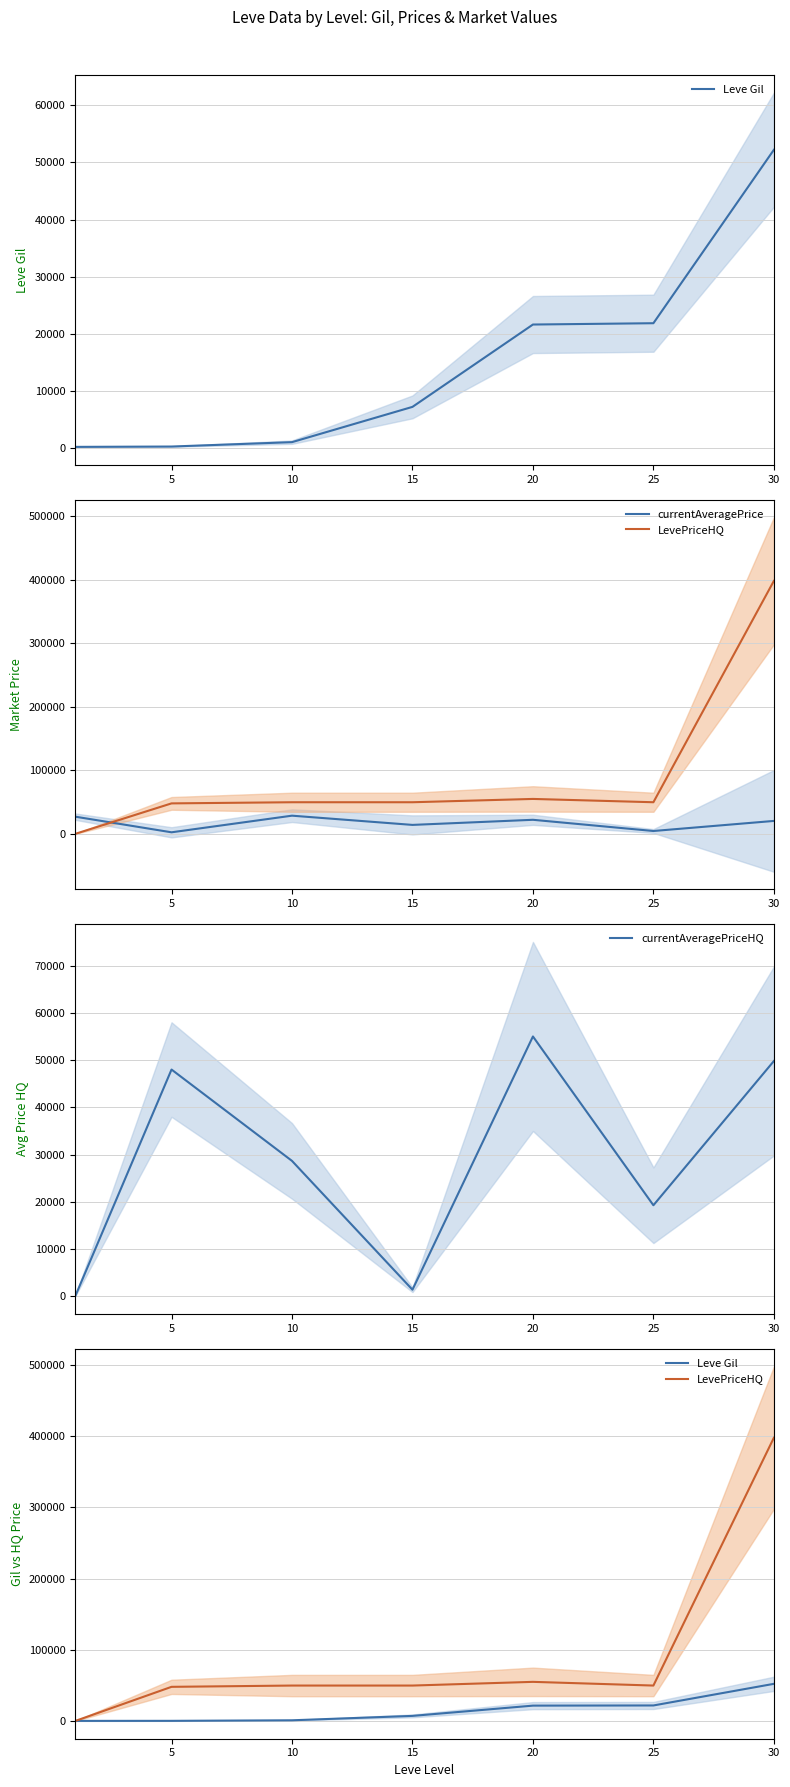

True or false: currentAveragePriceHQ has more than 2 interior local peaks.

False